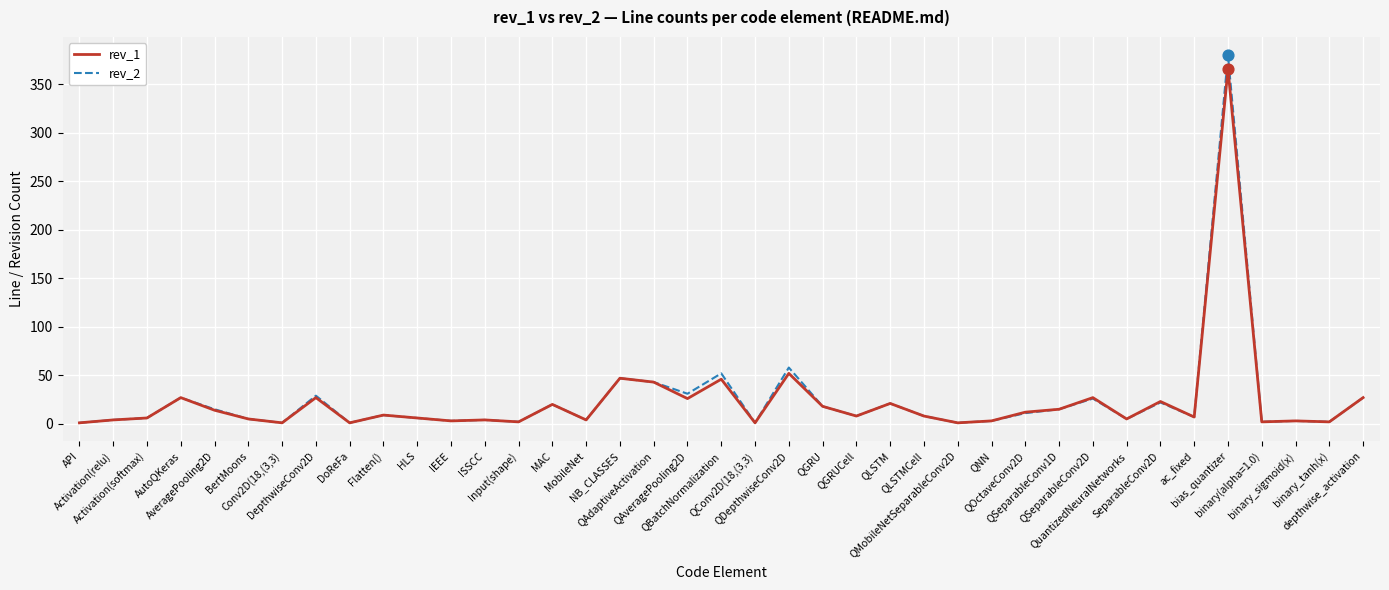

Which series has the widest spread of values?

rev_2